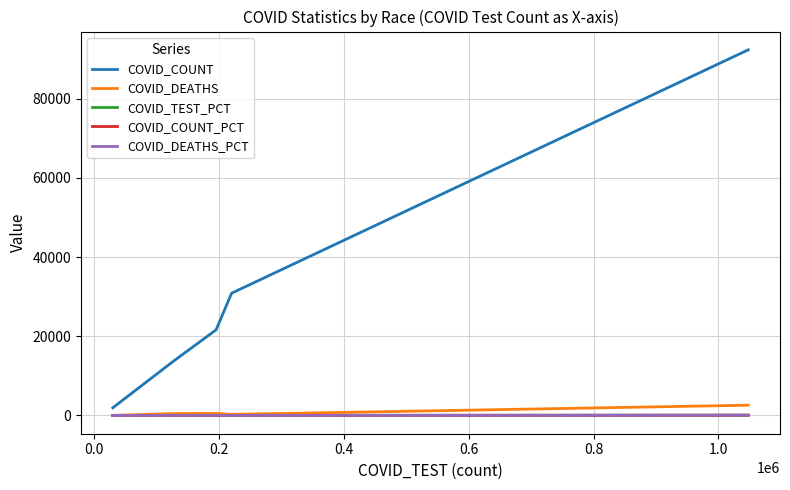

Which series has the widest spread of values?

COVID_COUNT